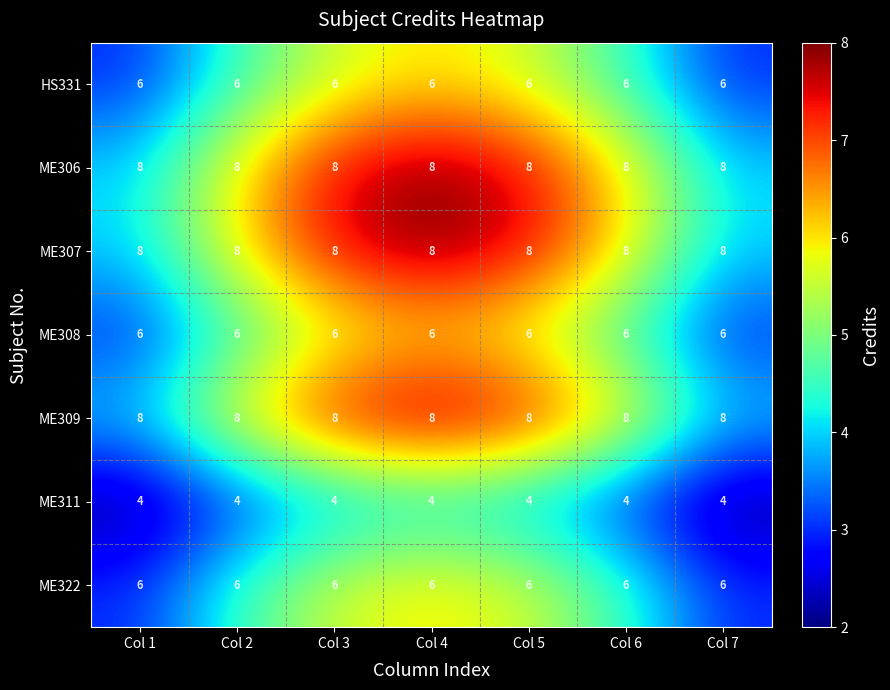

The ME307 series shows 8 at Col 3. True or false?

True